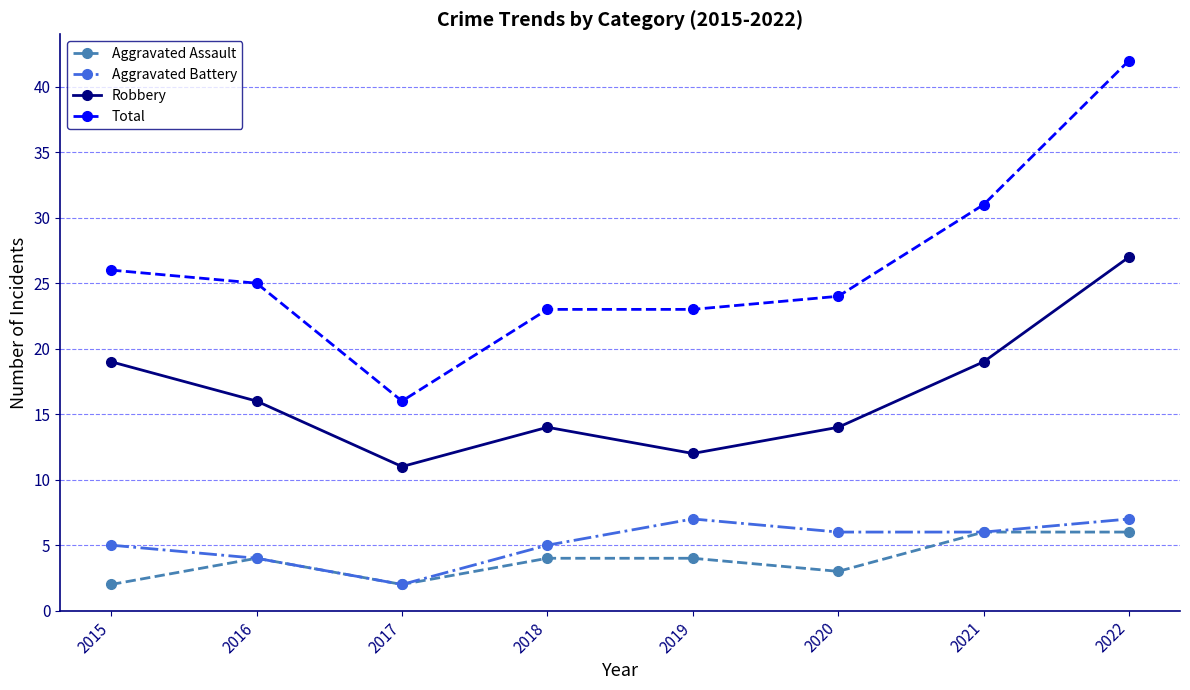

Which series has the widest spread of values?

Total